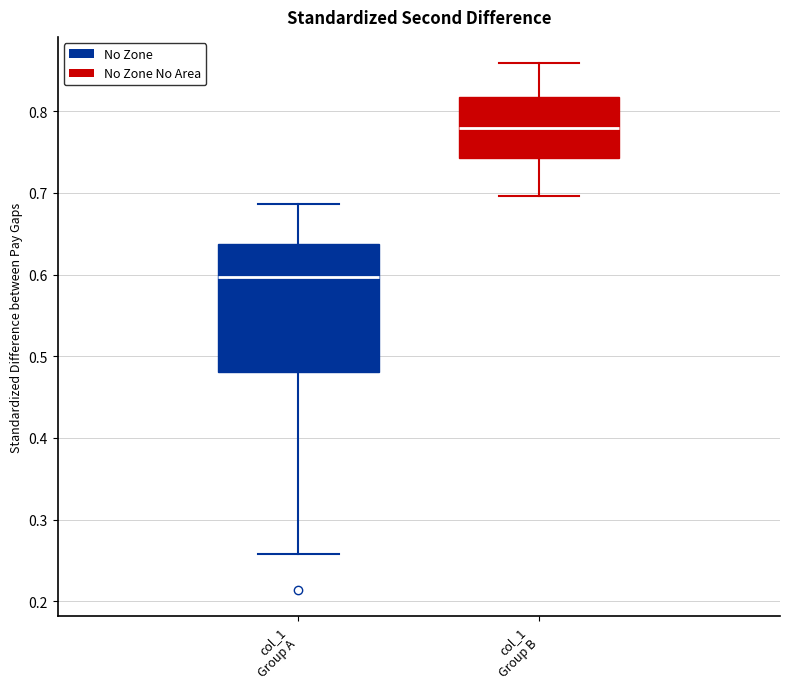

Where does the upper whisker of the box for col_1 Group B end on the y-axis? The values are not printed on the chart, so give them approximately, as read against the axis.

0.86